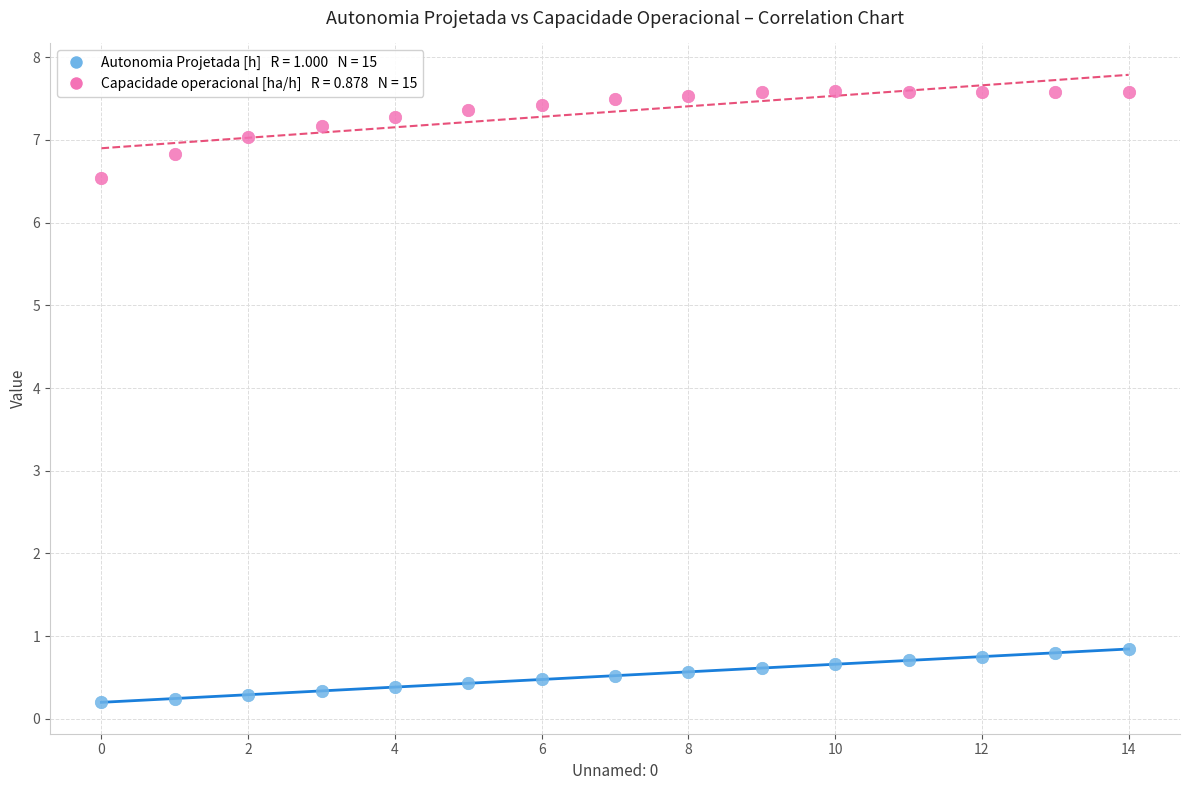

Across all data points, what is the range of Y values (max minus min)?

7.4